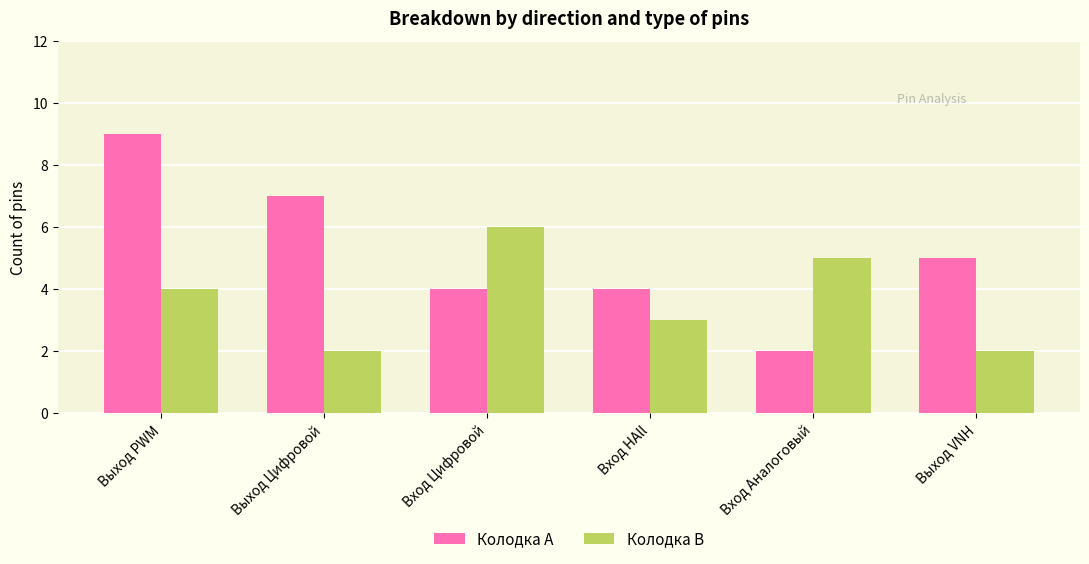

Reading left to right, extract all data points from this chart.

Колодка A: 9	7	4	4	2	5
Колодка B: 4	2	6	3	5	2